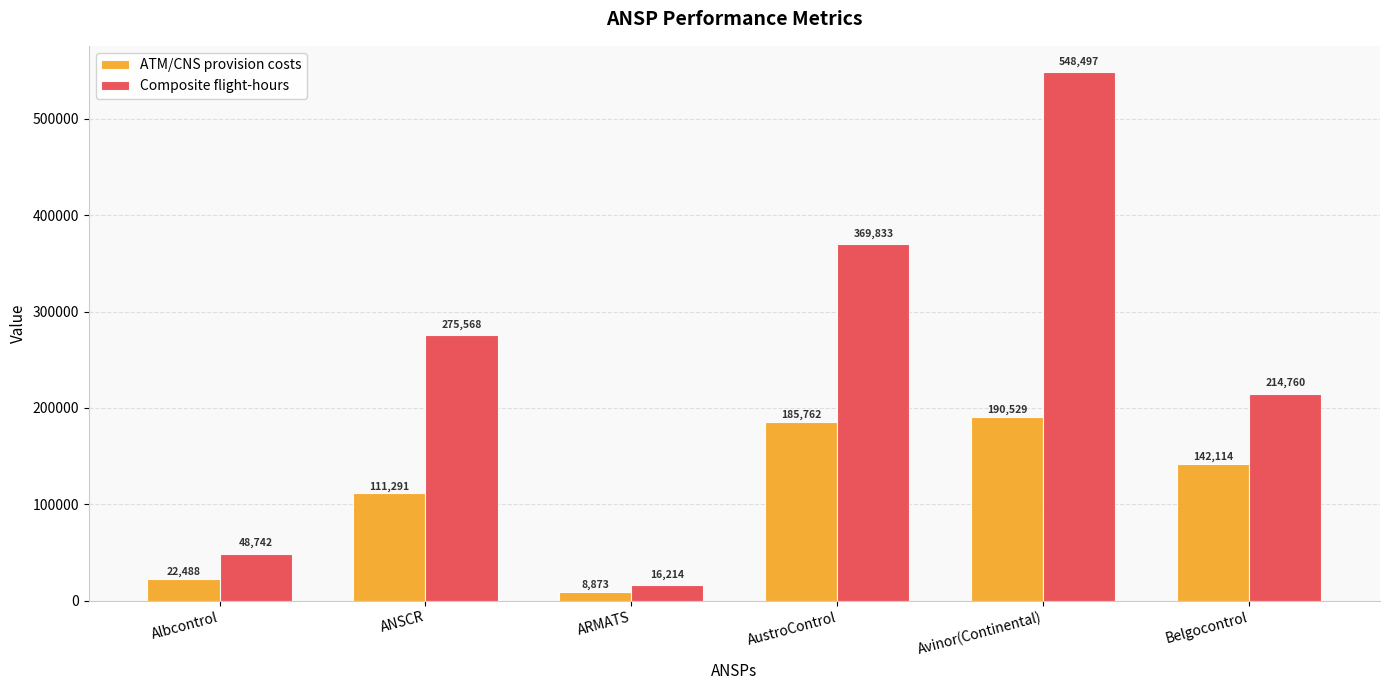

Is it true that ATM/CNS provision costs equals 142114 at Belgocontrol?

True